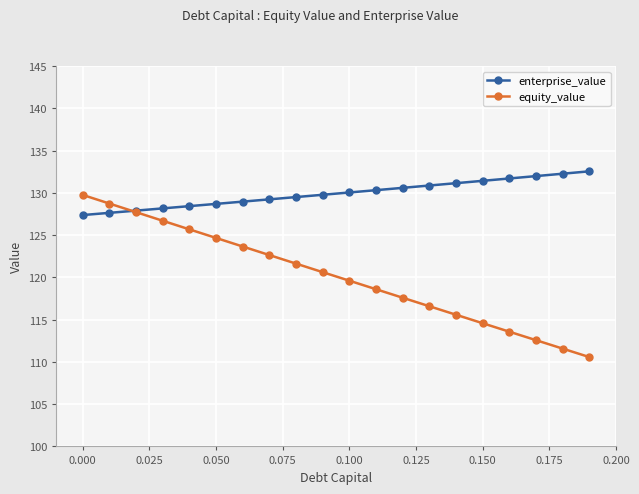

True or false: equity_value has more than 0 interior local peaks.

False